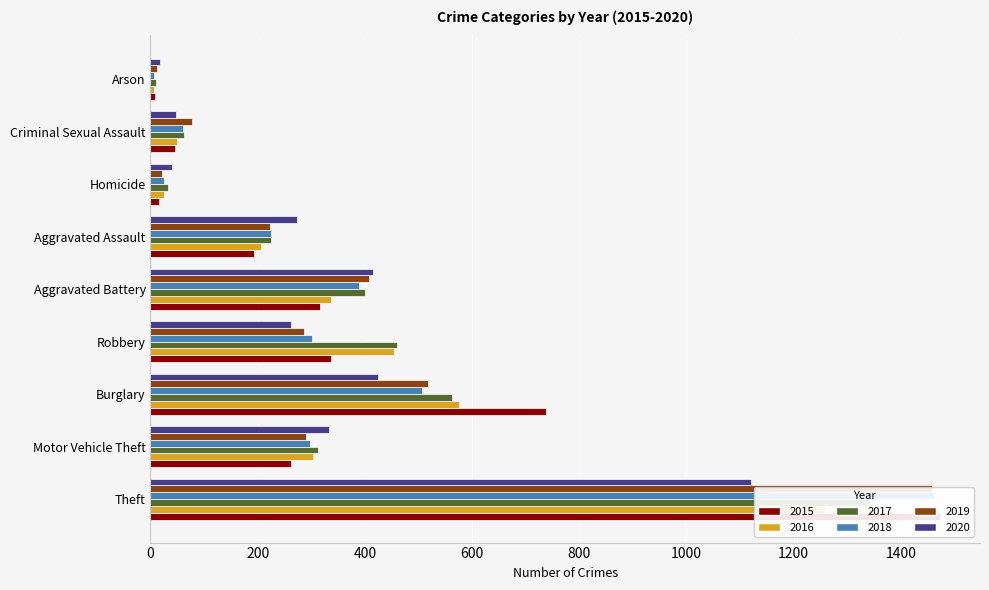

At how many categories does at least one series exceed 234?

6